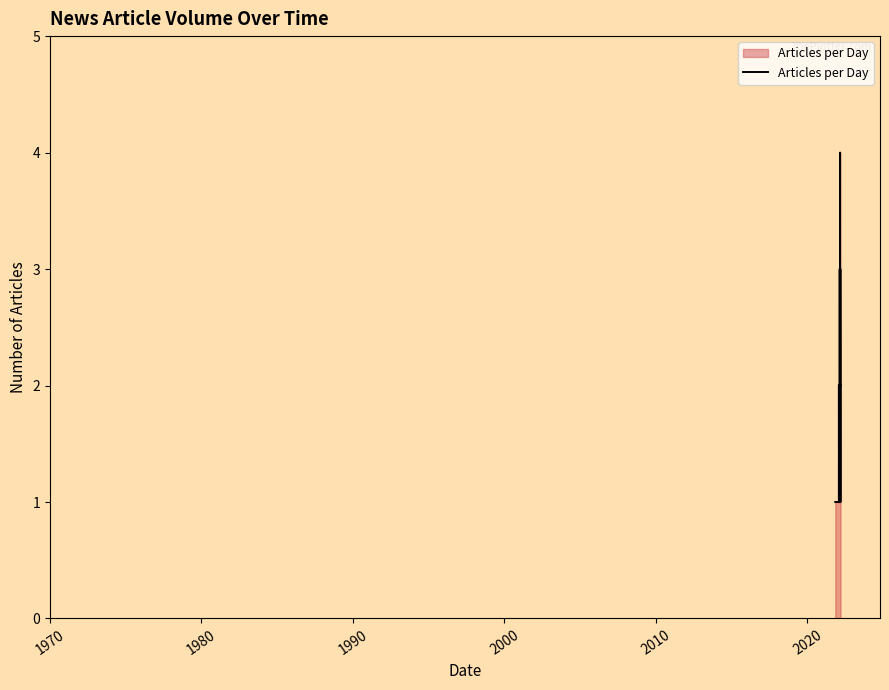

What is the difference between the maximum and minimum values?

3